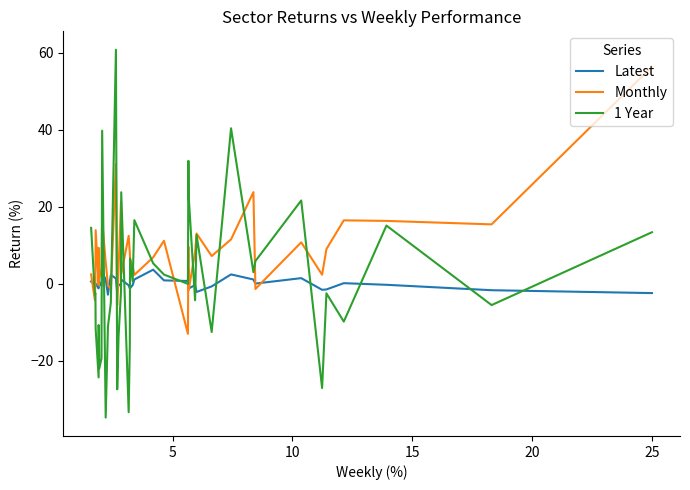

In 1 Year, how many points are higher than both neighbors (excluding endpoints)?

13